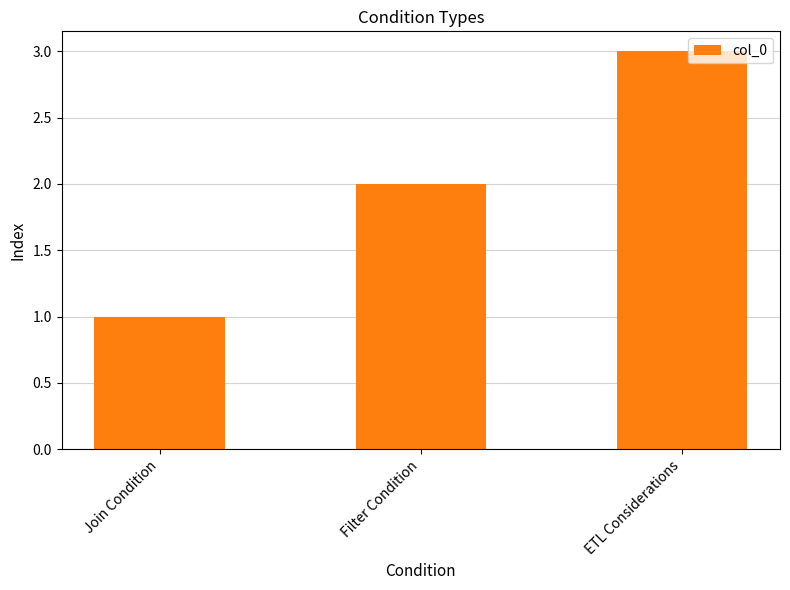

At which label is the value closest to 2?

Filter Condition